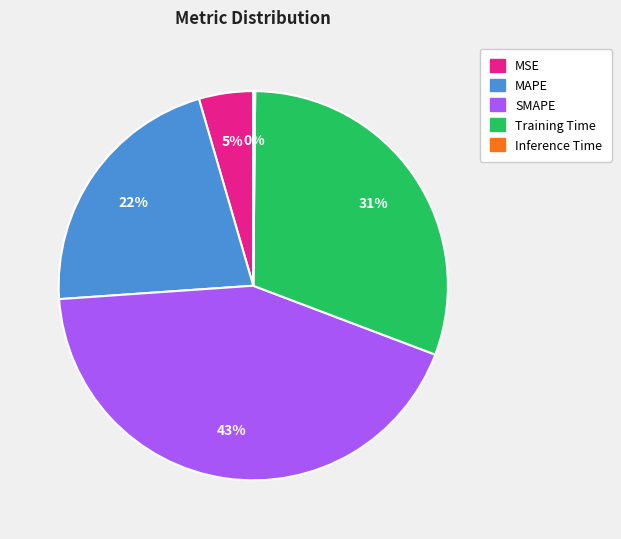

Between MSE and Training Time, which is larger?

Training Time